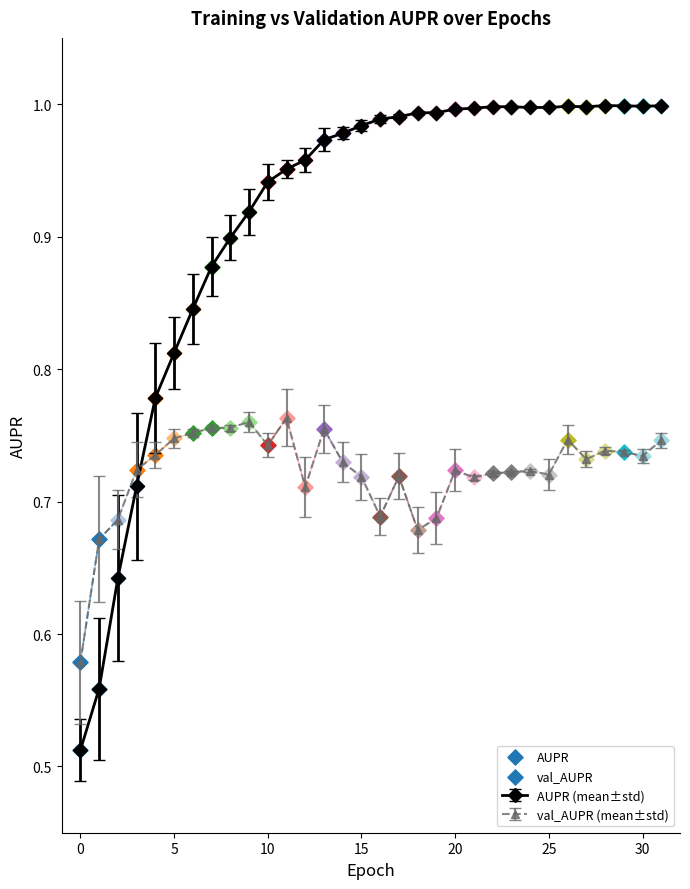

At how many categories does at least one series exceed 0?

32